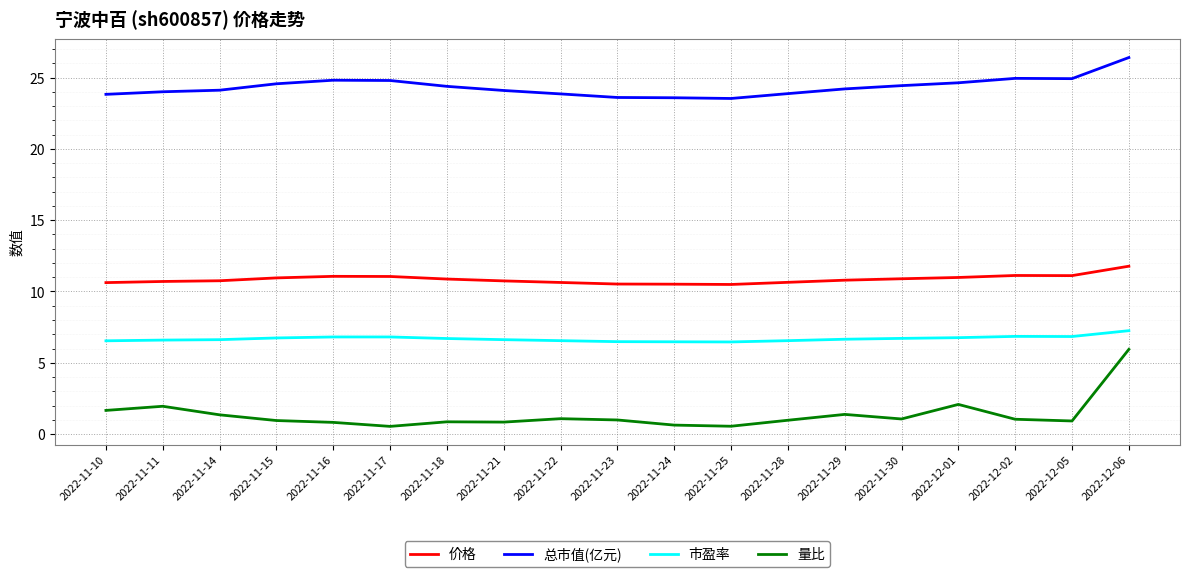

The 总市值(亿元) series shows 42.5 at 2022-11-14. True or false?

False